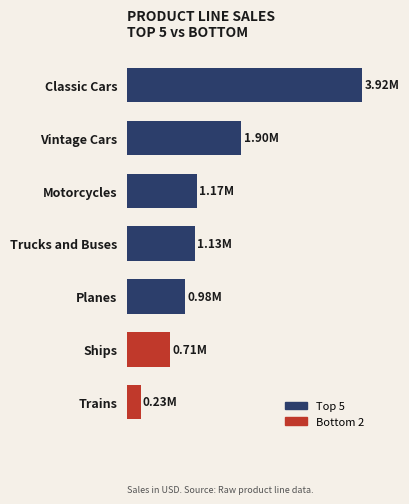

Are the bars horizontal?

Yes